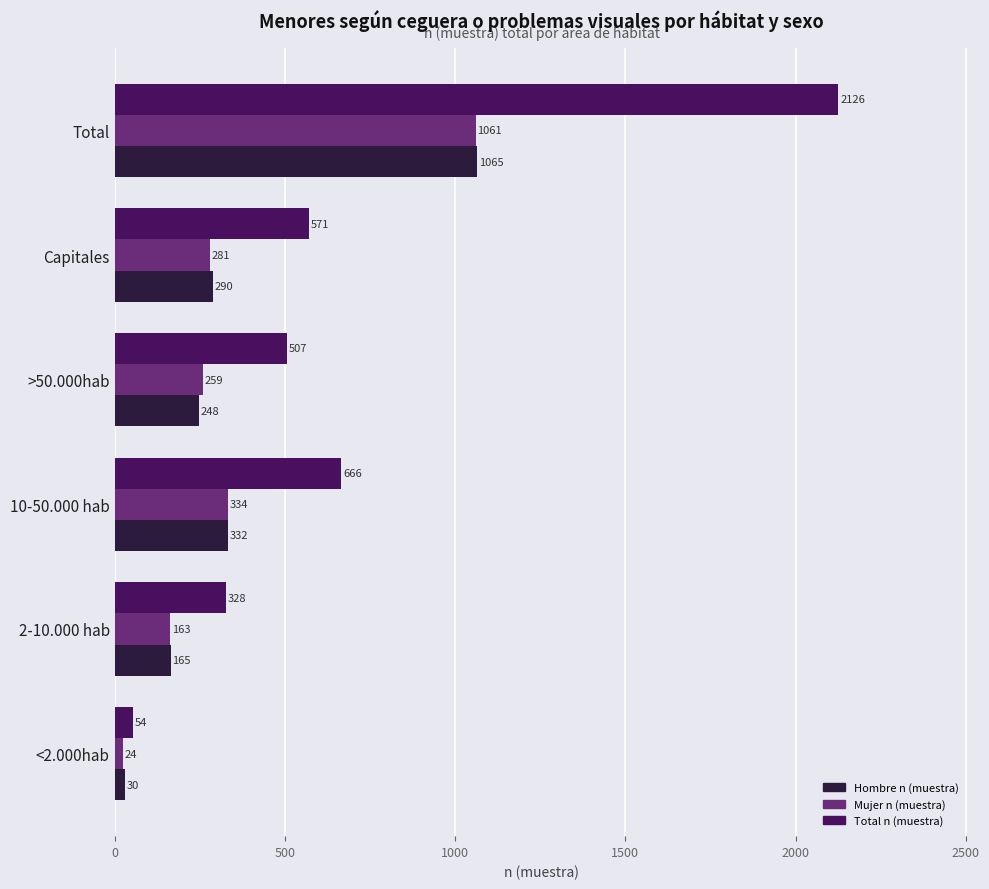

What is the sum of the Hombre n (muestra) values at Capitales and 2-10.000 hab?

455